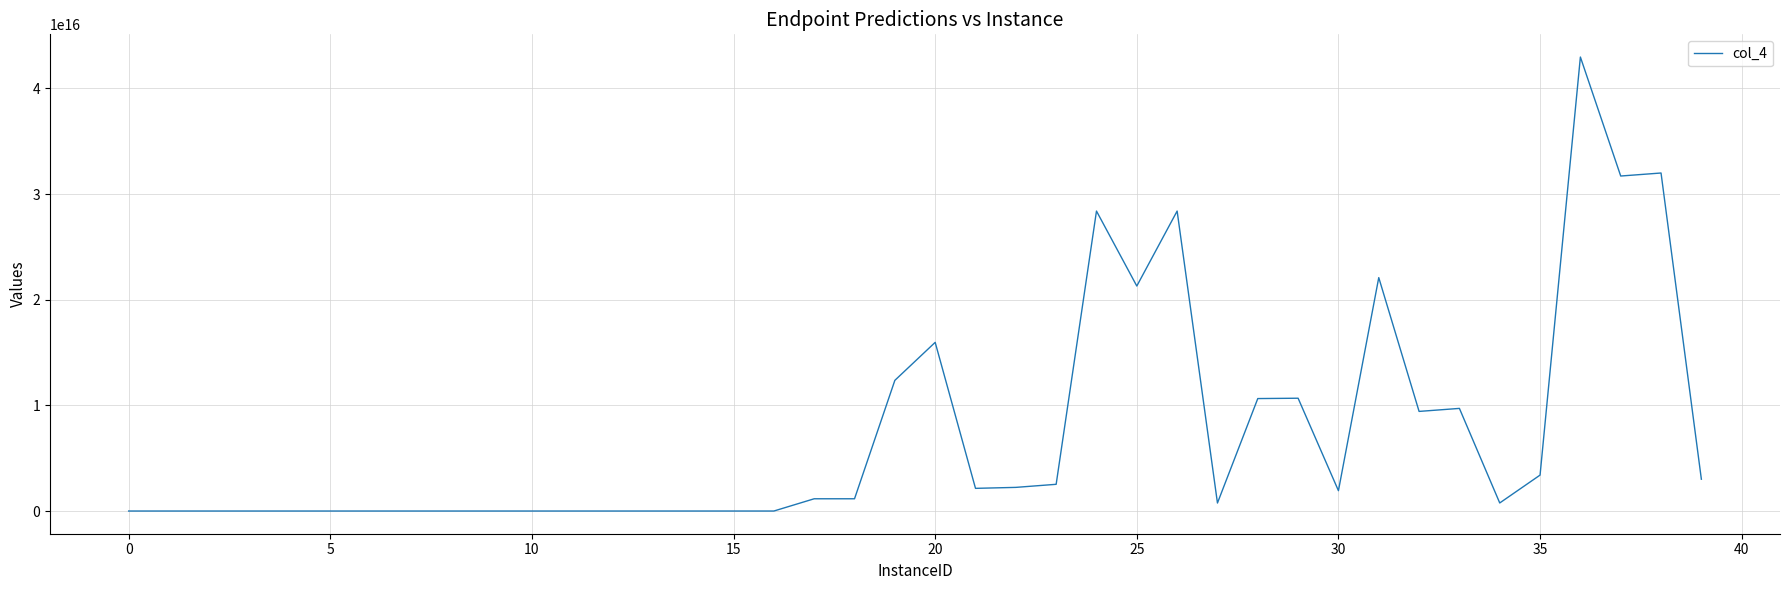

How many distinct data groups are displayed?

1